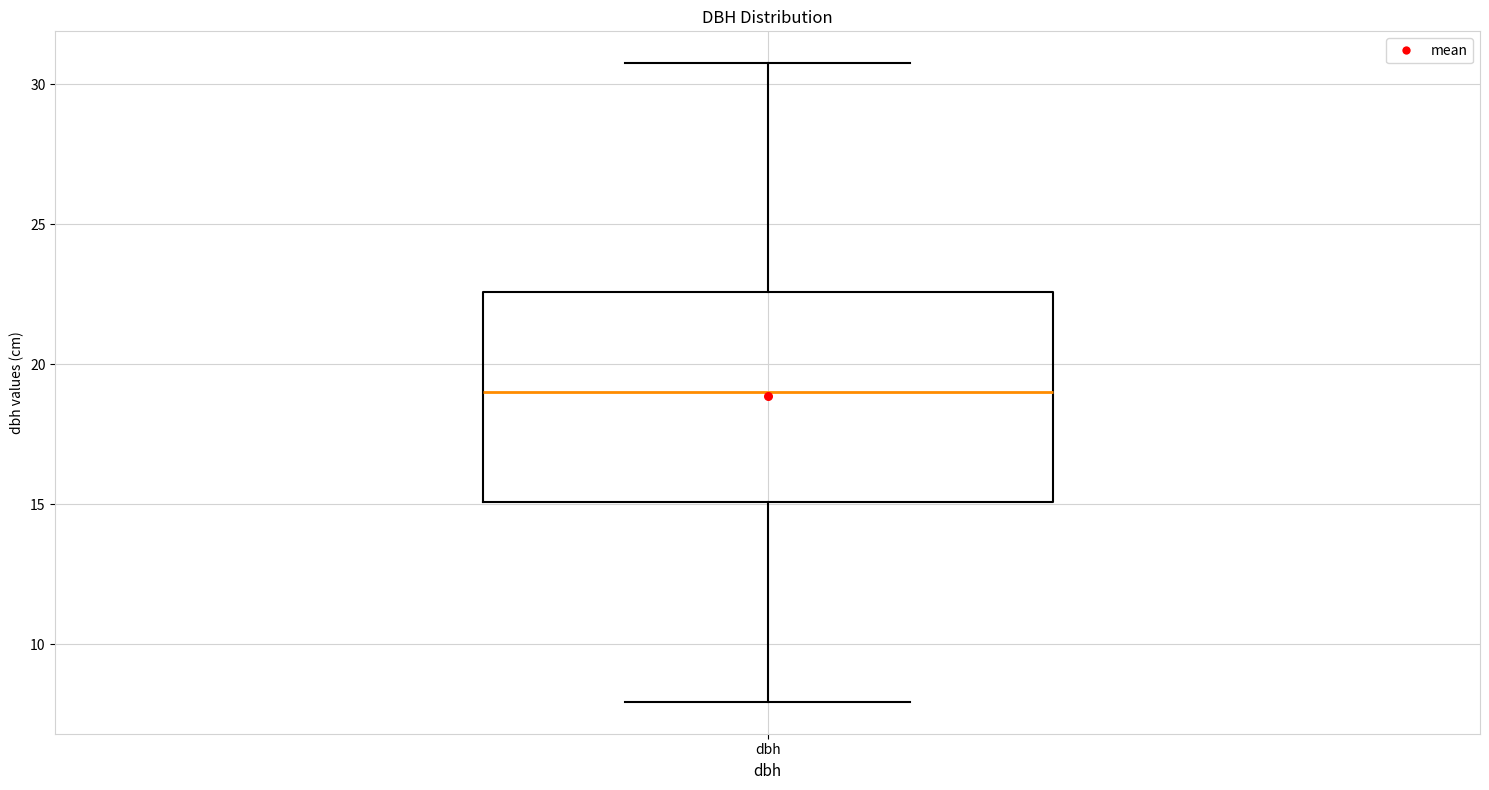

Transcribe this box plot: give where the median line is, the range the box spans, and where the two whiskers end, as read against the y-axis. The values are not printed on the chart, so give them approximately, as read against the axis.

median 19.0, box 15.0 to 22.5, whiskers 8.0 to 31.0